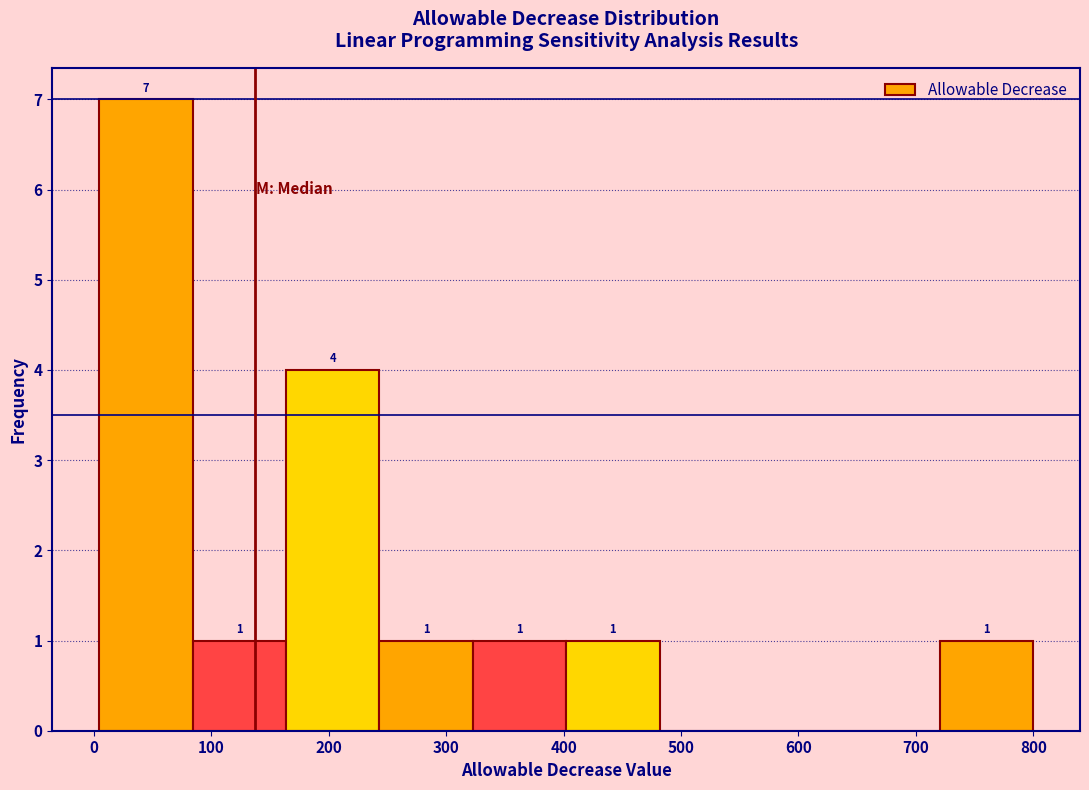

Over which range of the x-axis is the bar tallest?

0 to 80